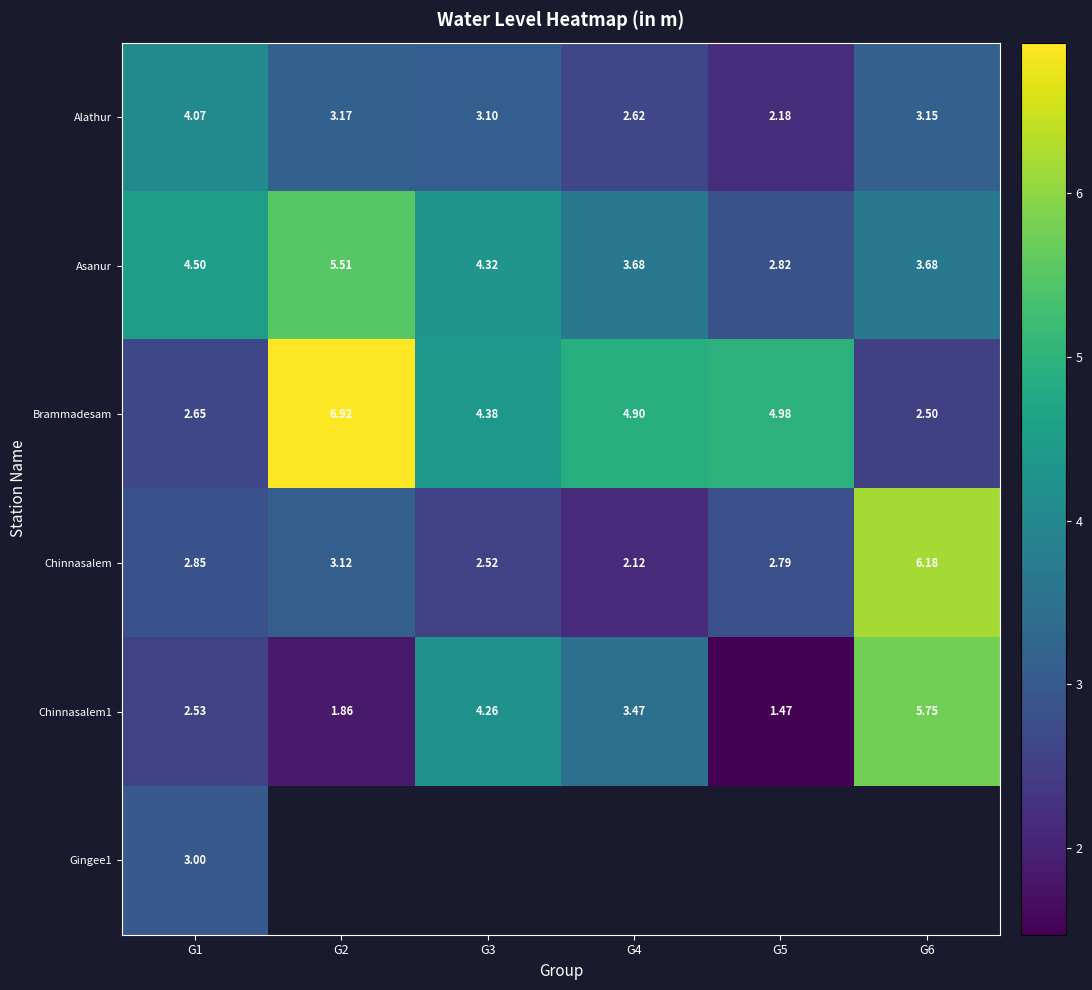

What is the highest value of the Brammadesam series?

6.9